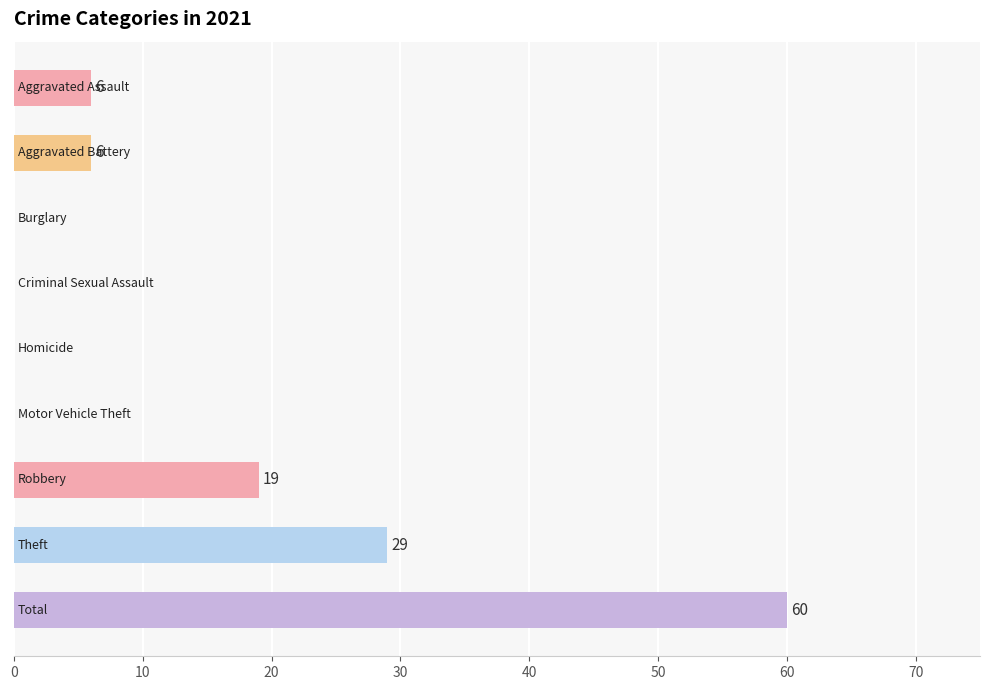

What is the sum of all values?

120